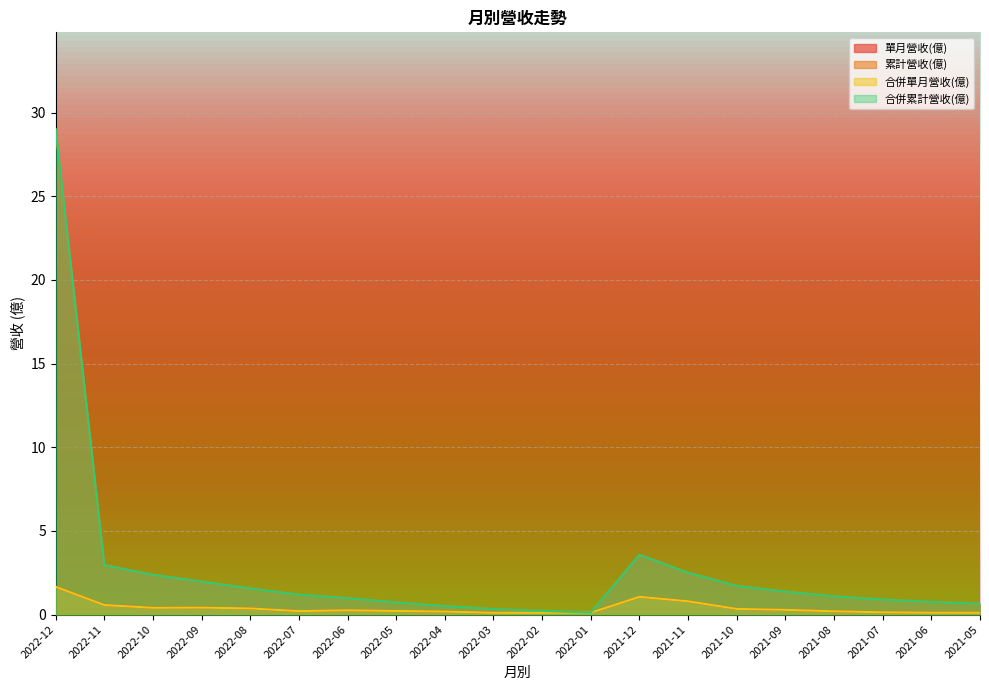

How many distinct data groups are displayed?

4